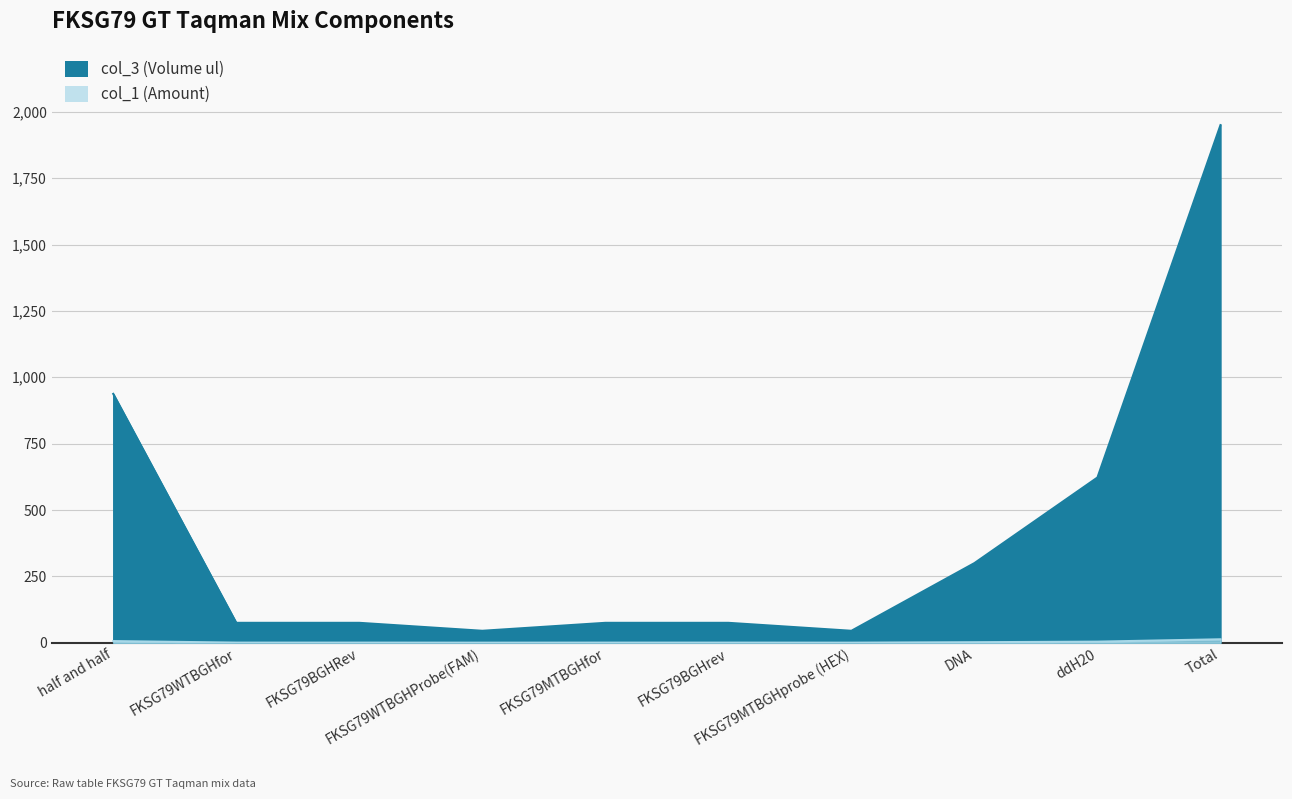

What is the difference between the maximum and second lowest values in the col_1 (Amount) series?

12.7